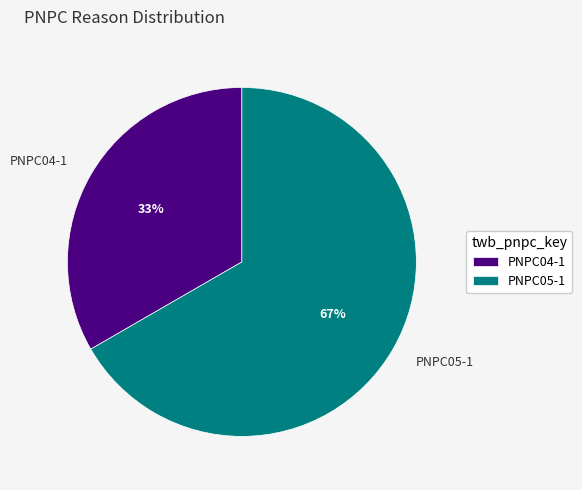

To the nearest percent, what portion does PNPC04-1 represent?

33%